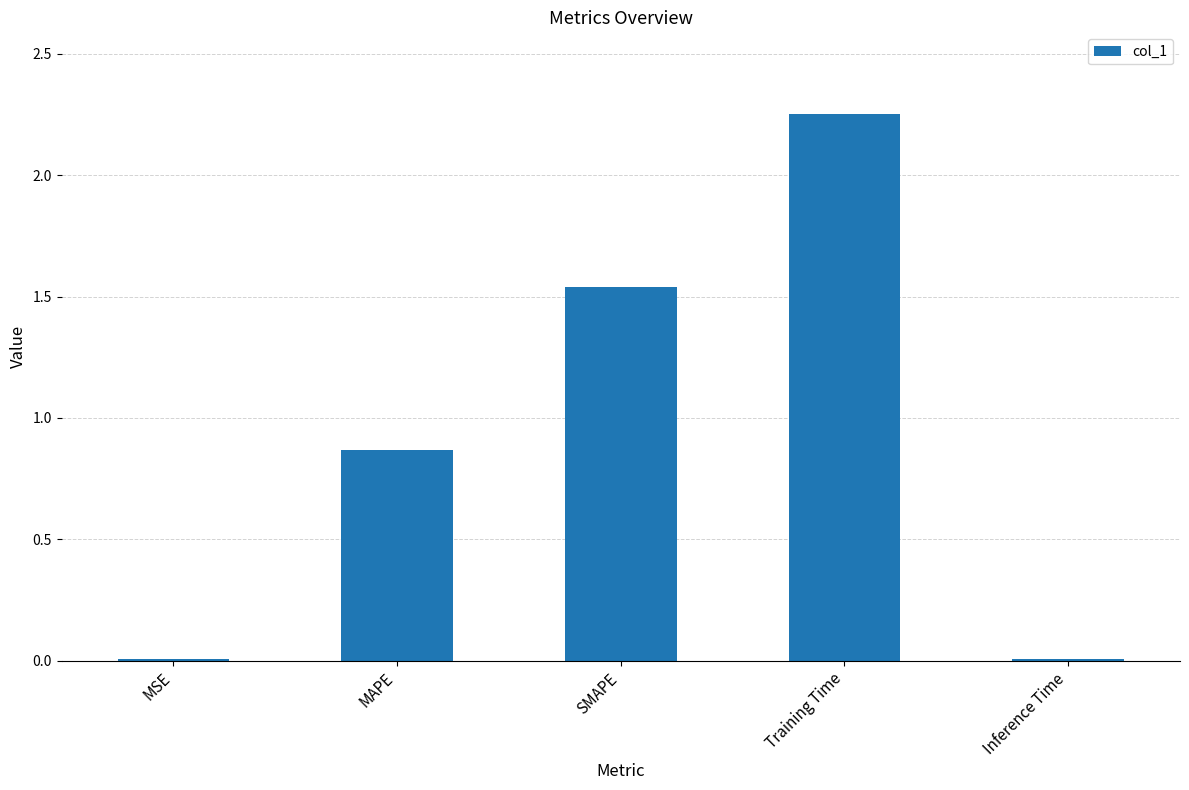

Does the chart contain stacked bars?

No